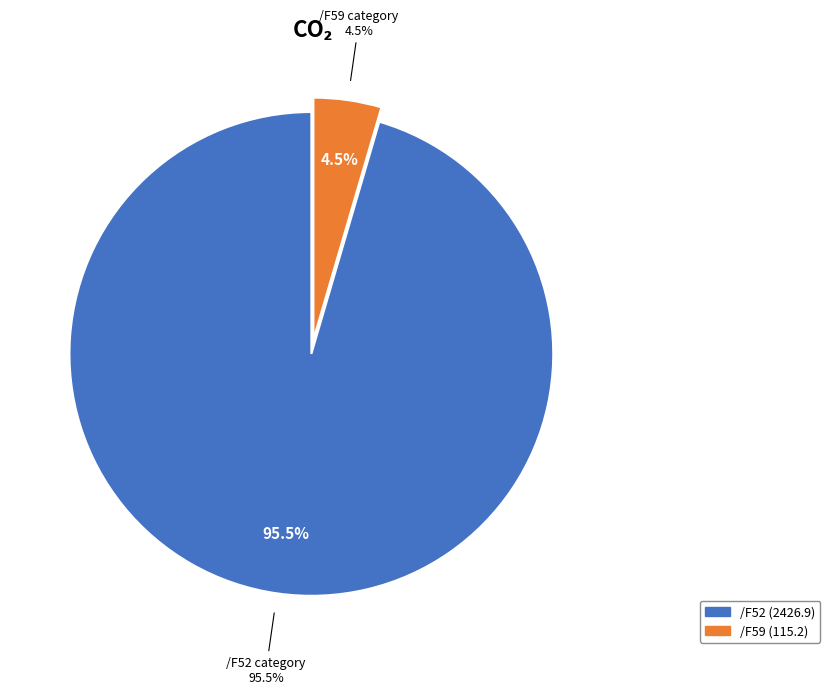

Does /F59 represent more than half of the total?

No